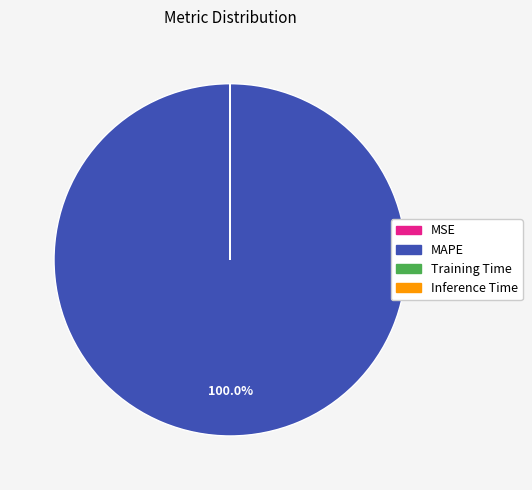

To the nearest percent, what is the difference between the largest and smallest slice percentages?

100%